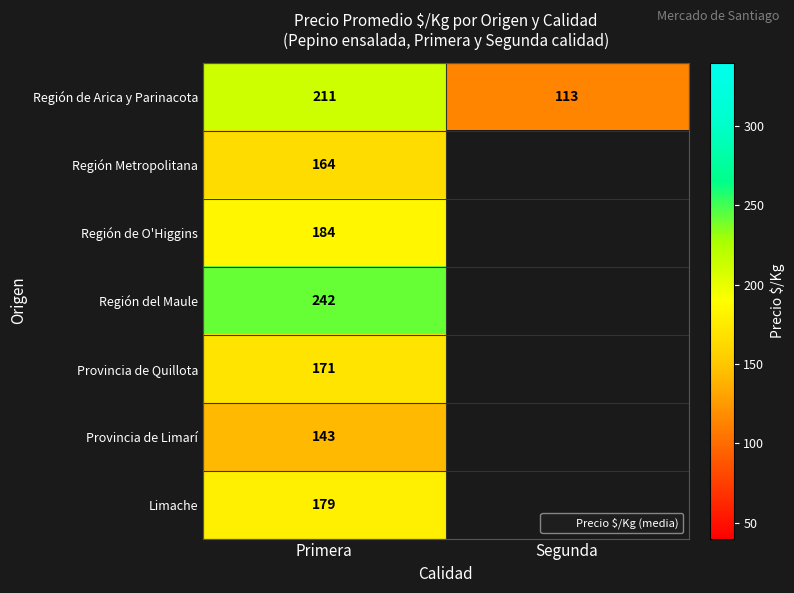

At which label is Región de Arica y Parinacota closest to 162?

Segunda